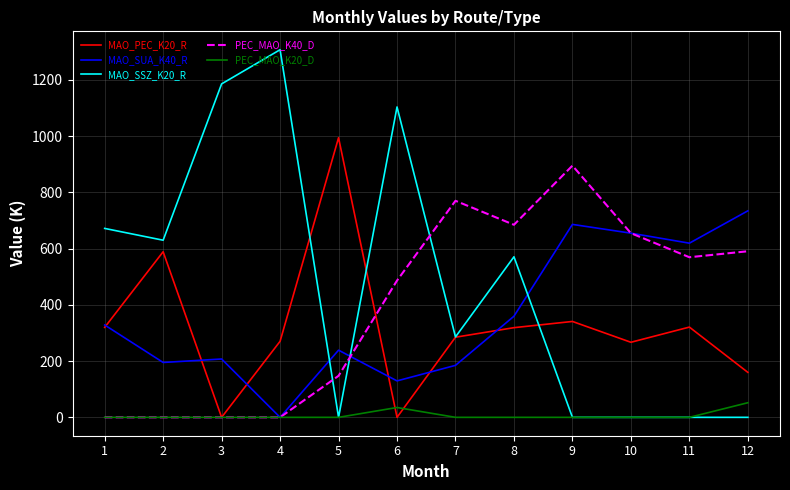

Where is the first local maximum for MAO_SUA_K40_R?

3